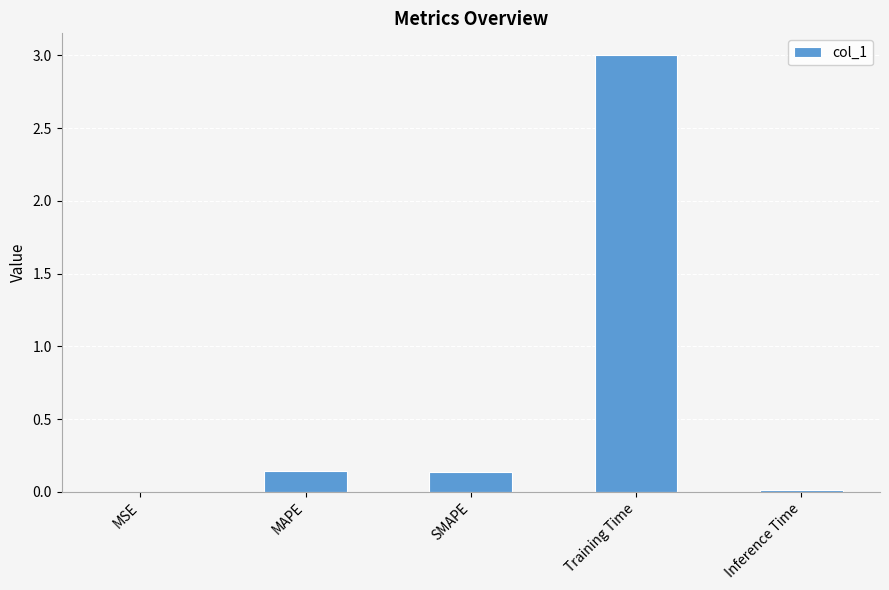

What is the change in value from MSE to MAPE?

+0.1